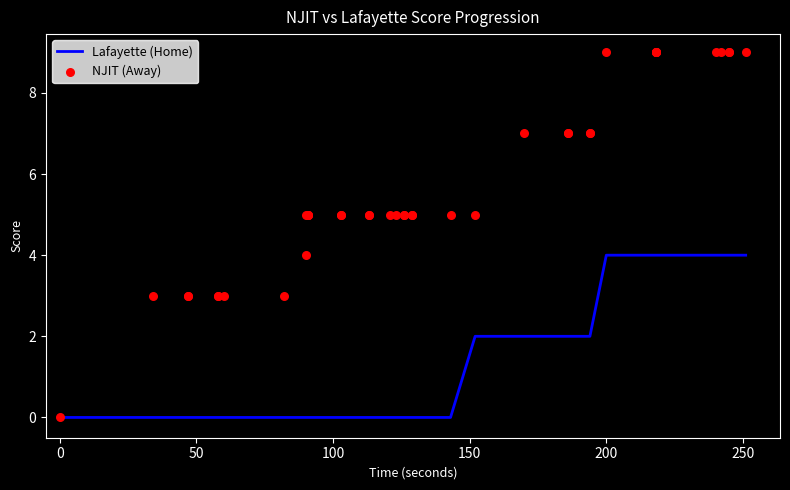

Which series has the largest total across all categories?

NJIT (Away)